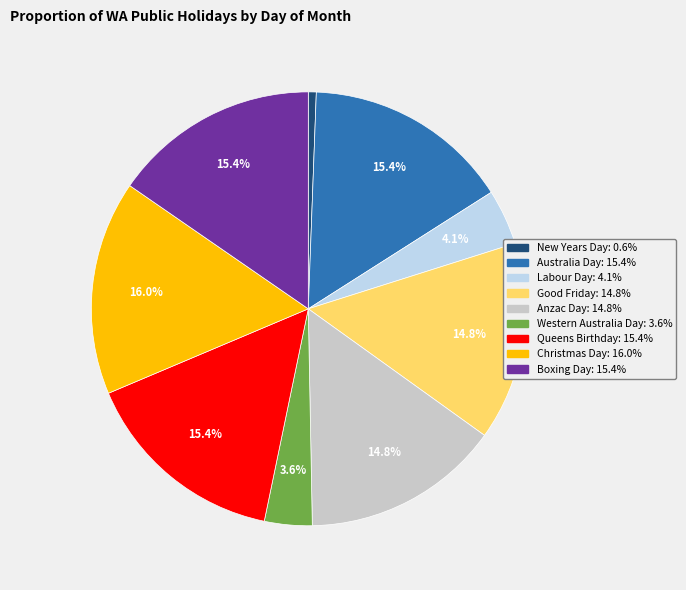

To the nearest percent, what is the difference between the largest and smallest slice percentages?

15%